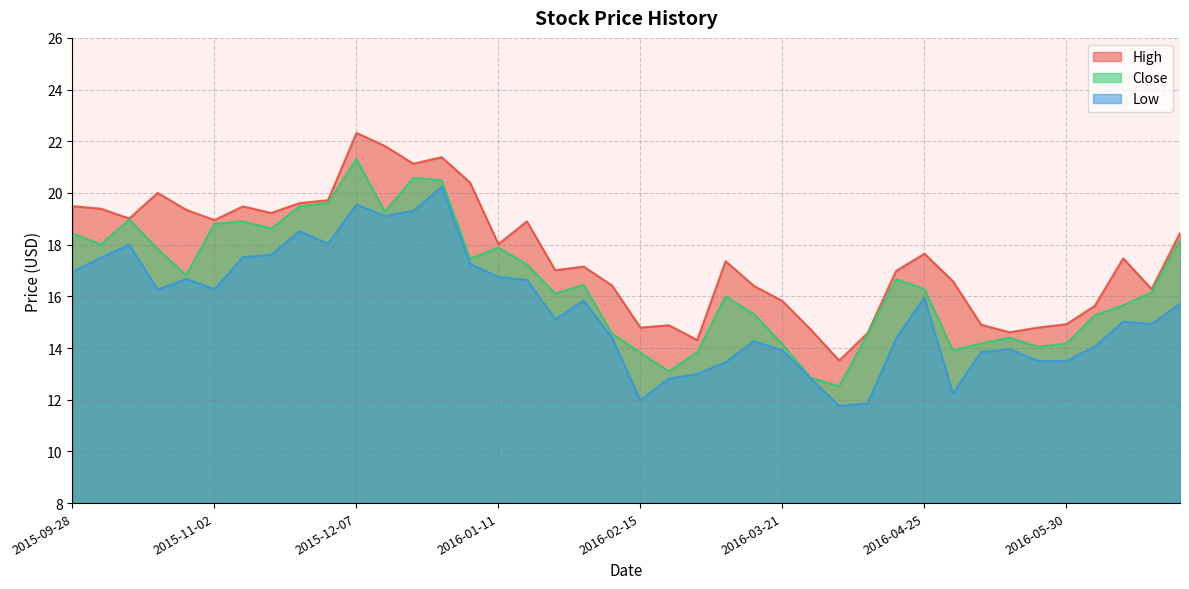

List the series in order of their overall mean, highest first.

High, Close, Low